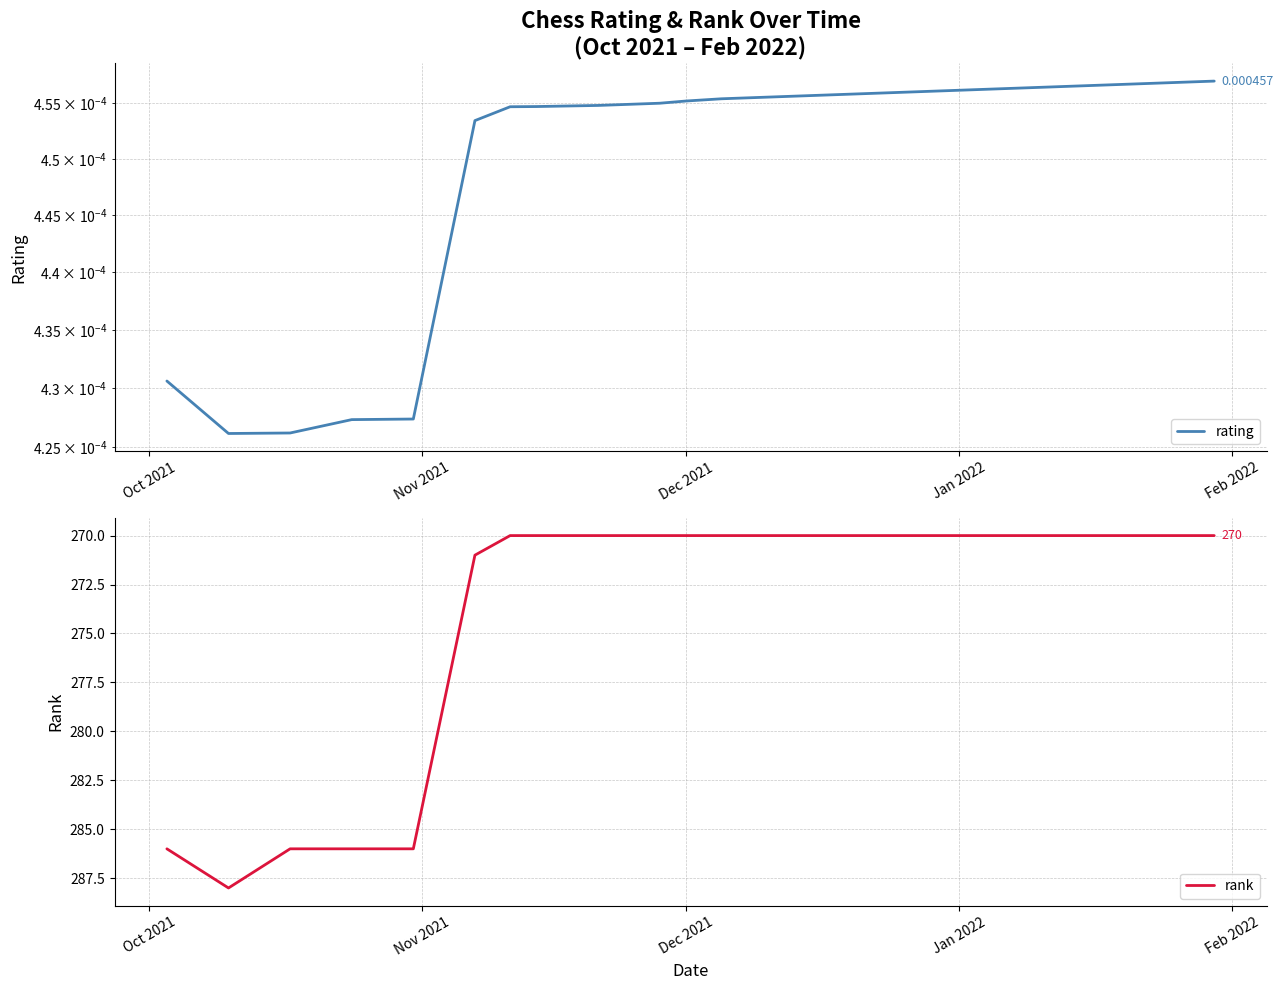

What is the highest value of the rank series?

288